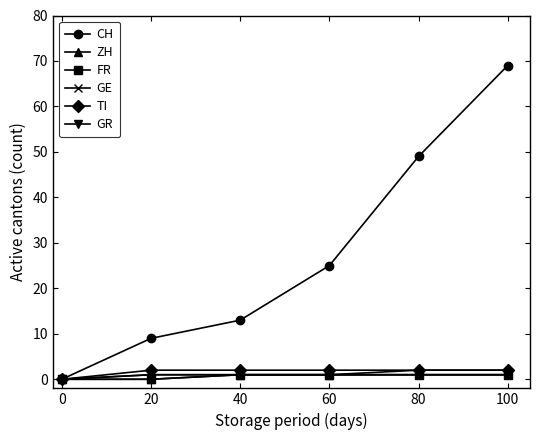

At how many categories does at least one series exceed 29?

2